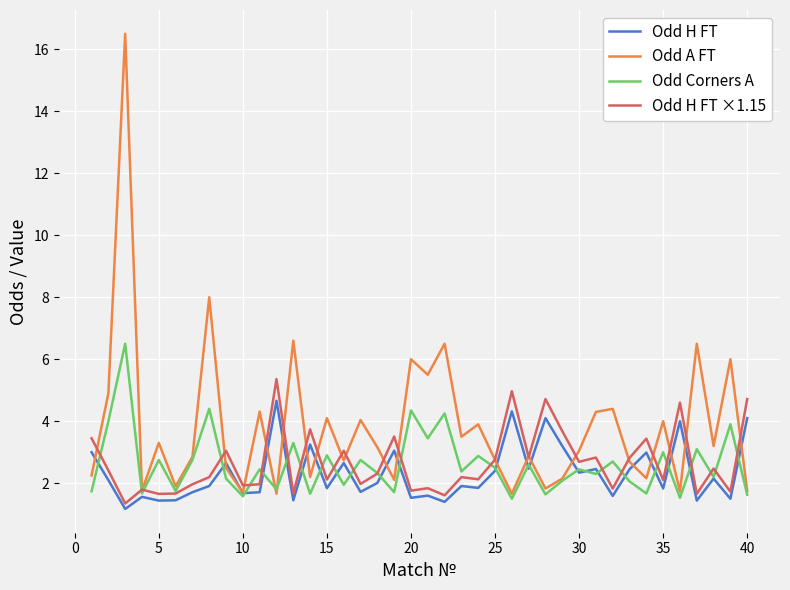

Which series has the largest total across all categories?

Odd A FT